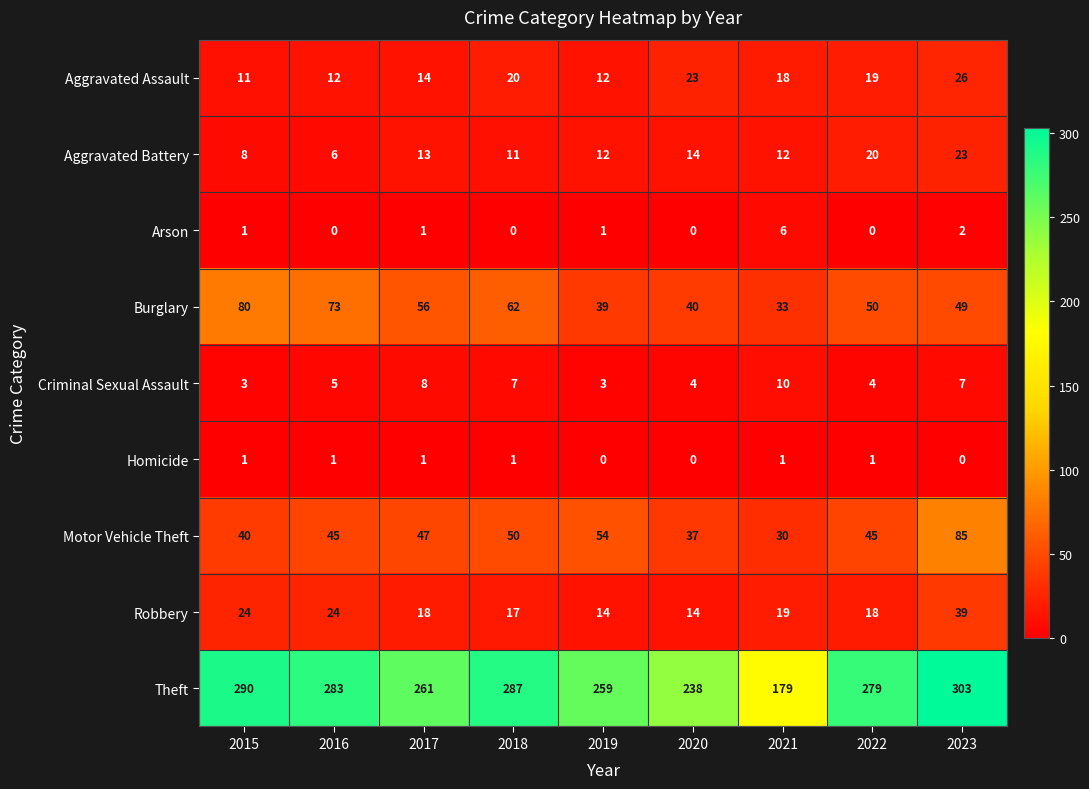

What is the total value across all series at 2022?

436